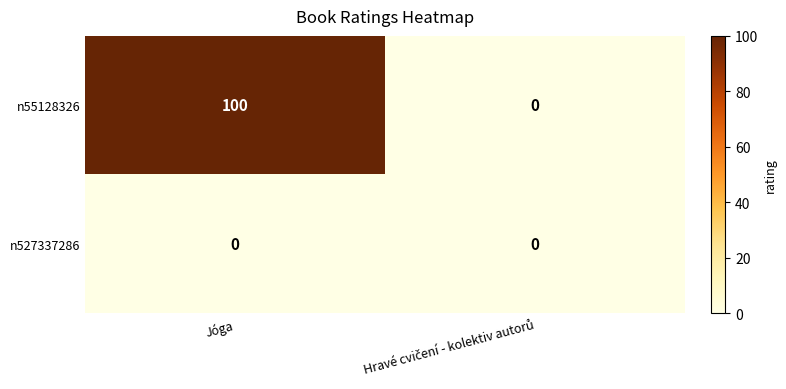

Which series has the widest spread of values?

n55128326